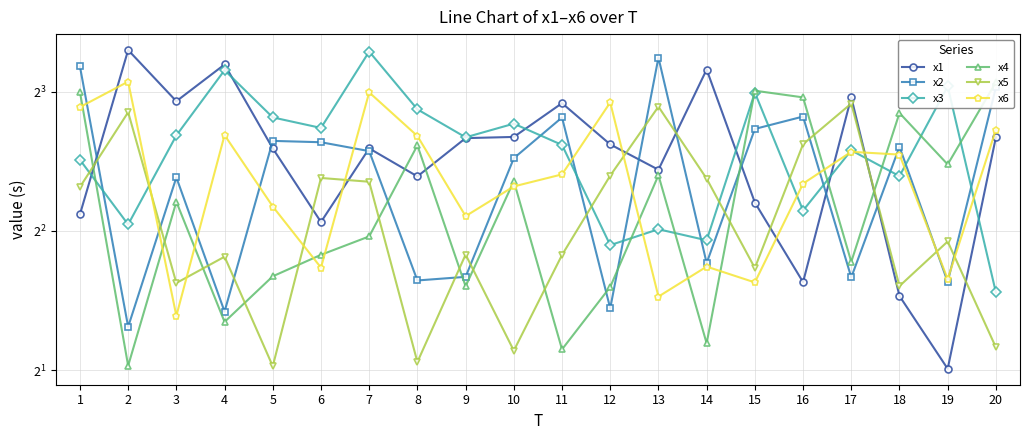

What is the value of the x6 point at the 8th from the left?

6.4